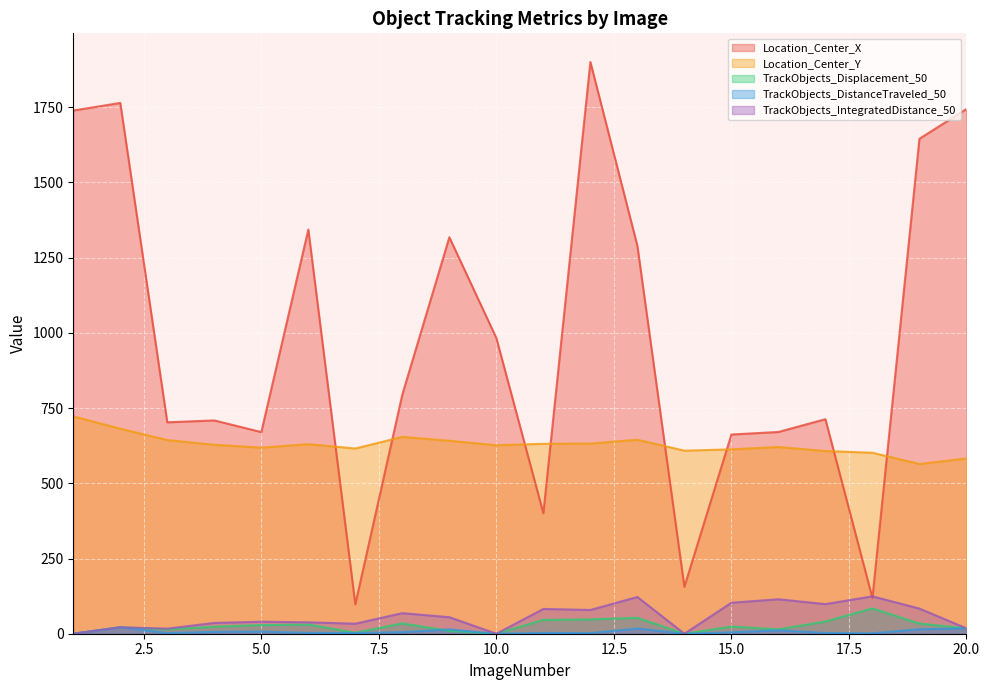

Reading left to right, list all the values displayed in this chart.

Location_Center_X: 1739.0	1764.3	702.7	709.0	670.3	1343.4	97.6	795.3	1317.8	982.8	400.3	1900.6	1289.4	155.8	662.2	670.6	713.1	118.8	1645.2	1744.2
Location_Center_Y: 722.4	681.4	643.7	627.9	618.5	630.0	615.6	654.3	641.4	626.5	631.3	632.1	644.8	608.5	612.8	620.7	607.3	601.5	564.2	582.5
TrackObjects_Displacement_50: 0.0	21.4	14.4	23.3	28.7	30.6	3.4	34.3	9.2	0.0	46.0	47.4	52.9	0.0	23.7	14.6	40.5	84.3	33.8	17.9
TrackObjects_DistanceTraveled_50: 0.0	21.4	2.3	6.1	7.1	2.6	2.4	5.2	14.4	0.0	2.6	2.0	17.3	0.0	4.5	11.5	2.4	1.5	14.8	17.9
TrackObjects_IntegratedDistance_50: 0.0	21.4	17.0	35.9	40.0	37.9	33.3	68.4	54.9	0.0	82.4	79.0	122.0	0.0	103.0	114.6	98.4	124.3	83.6	17.9